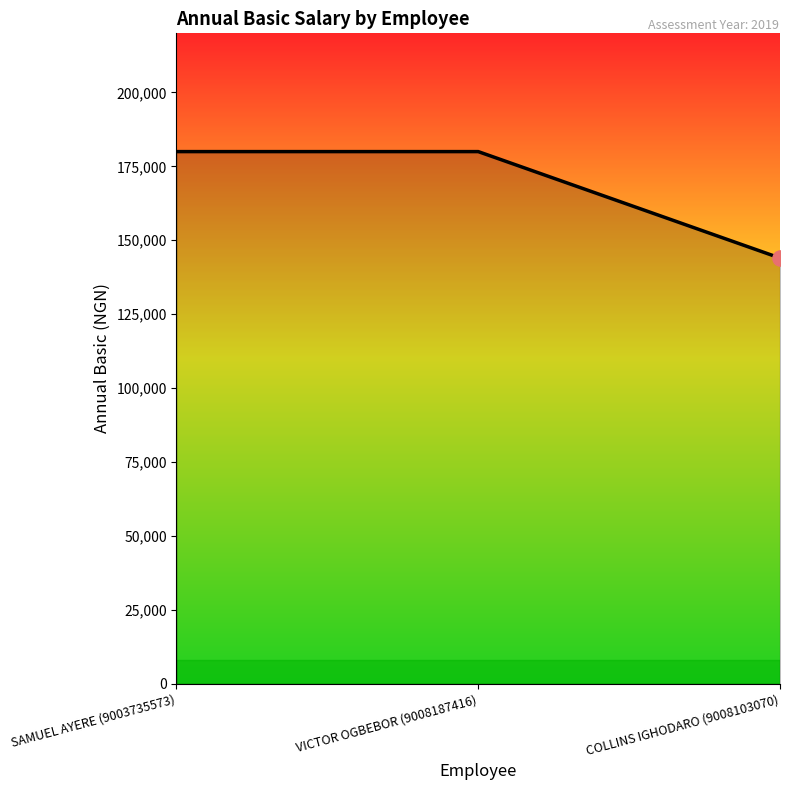

Which has a higher value, COLLINS IGHODARO (9008103070) or SAMUEL AYERE (9003735573)?

SAMUEL AYERE (9003735573)